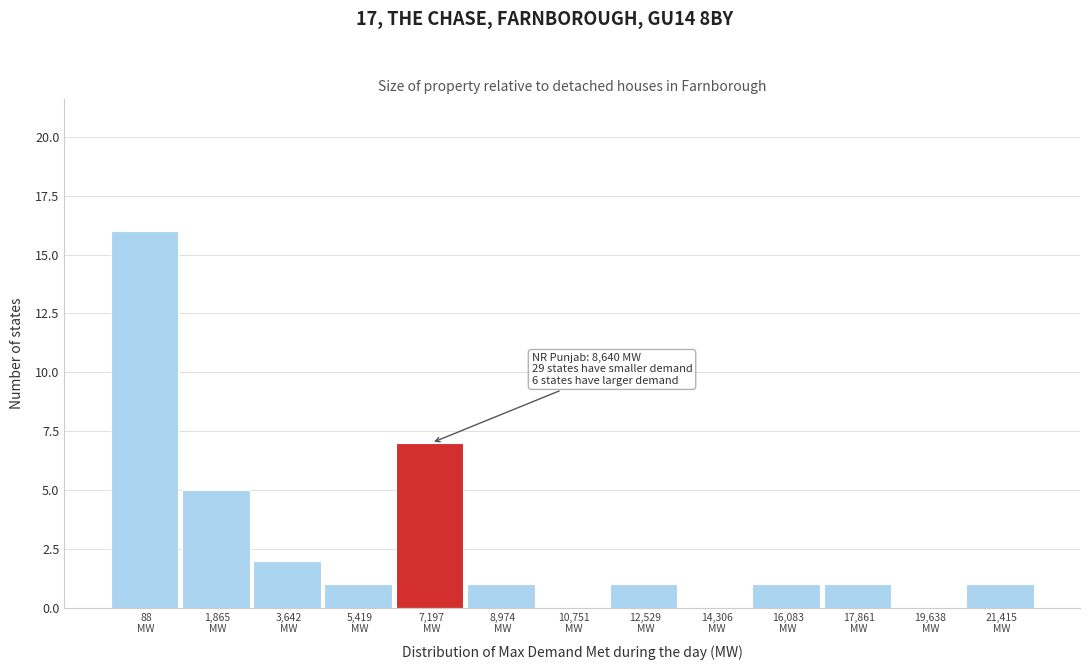

What is the maximum value shown in the chart?

16